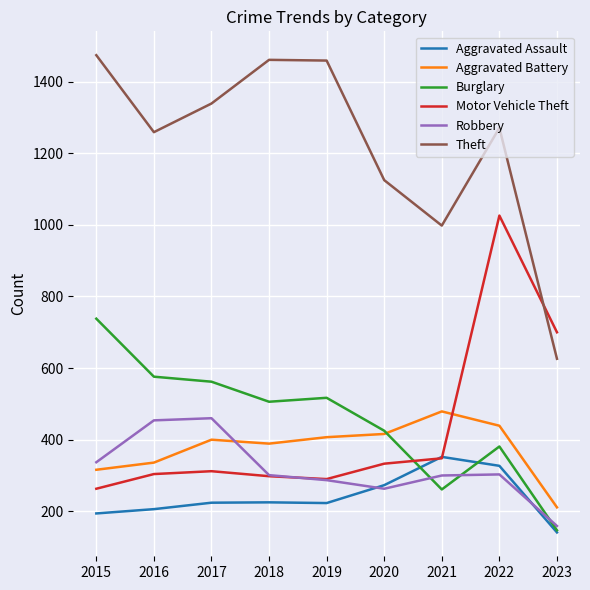

How many series are shown in this chart?

6